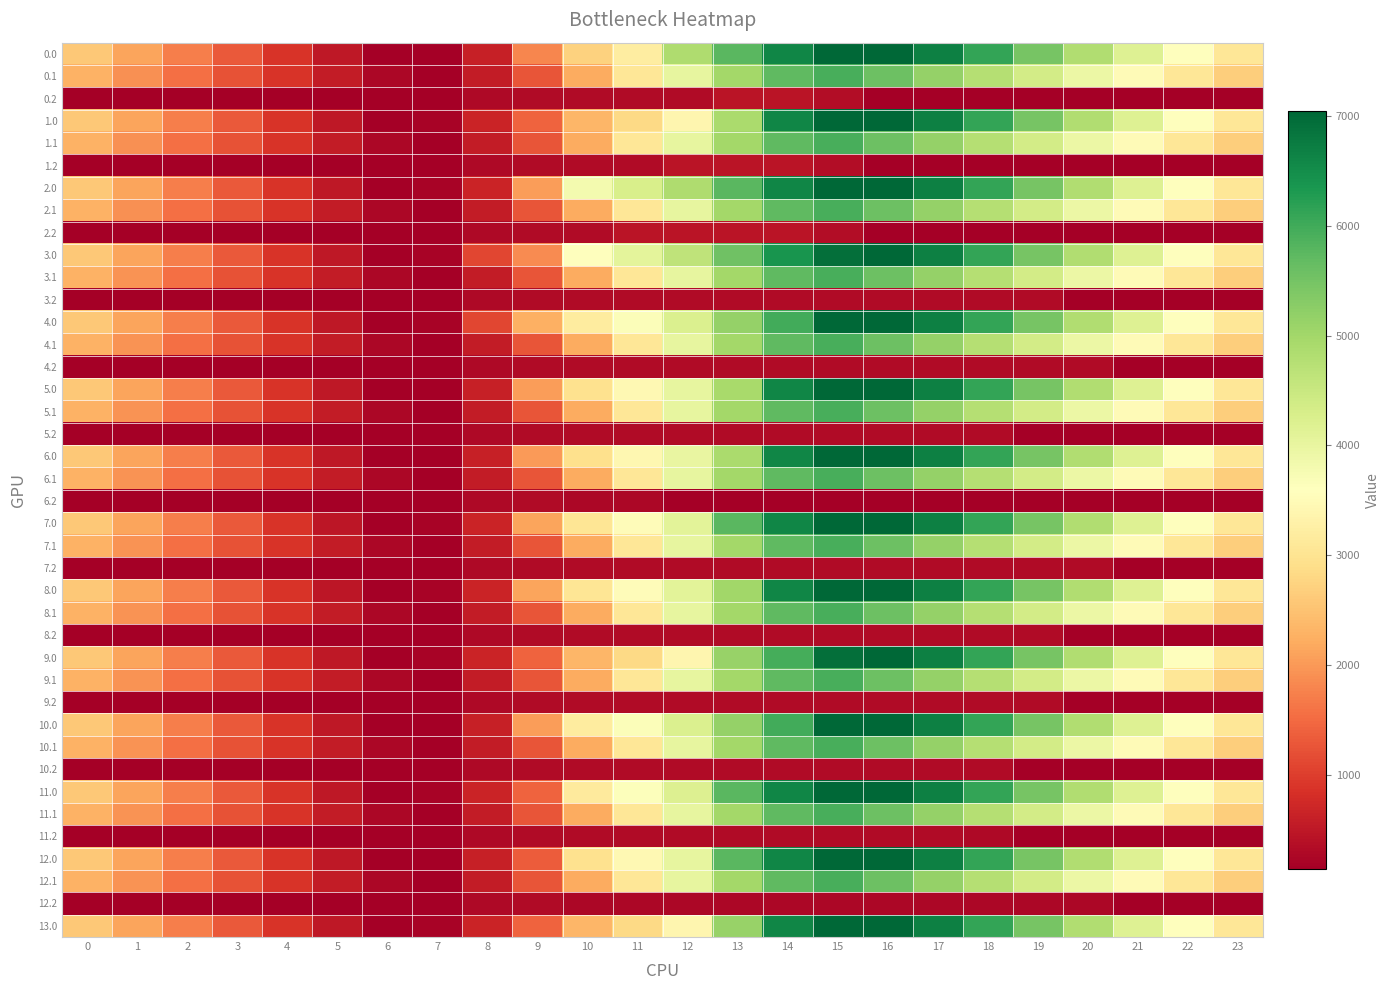

What is the total value across all series at 15?

179405.4